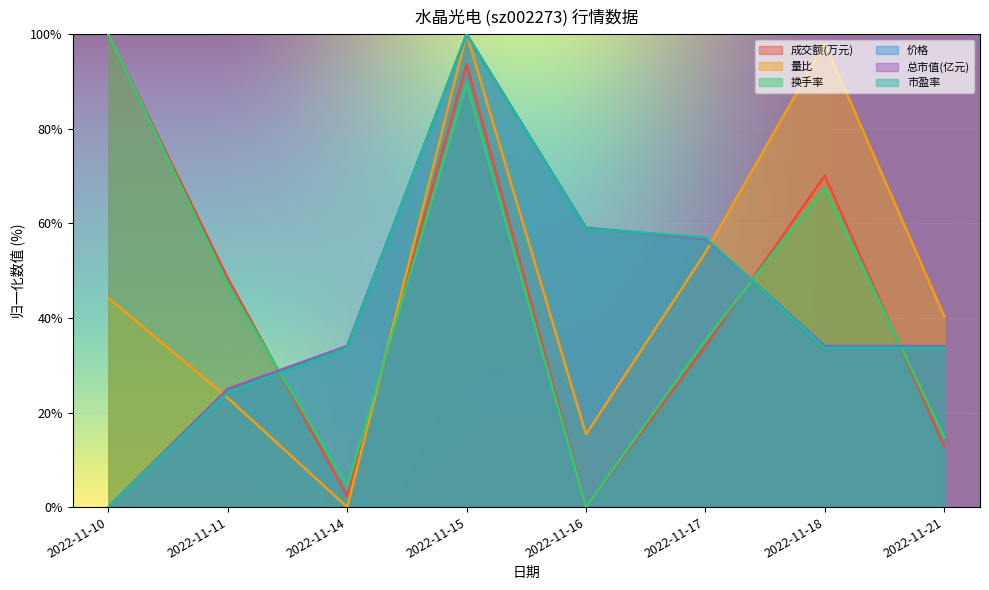

How many distinct data groups are displayed?

6